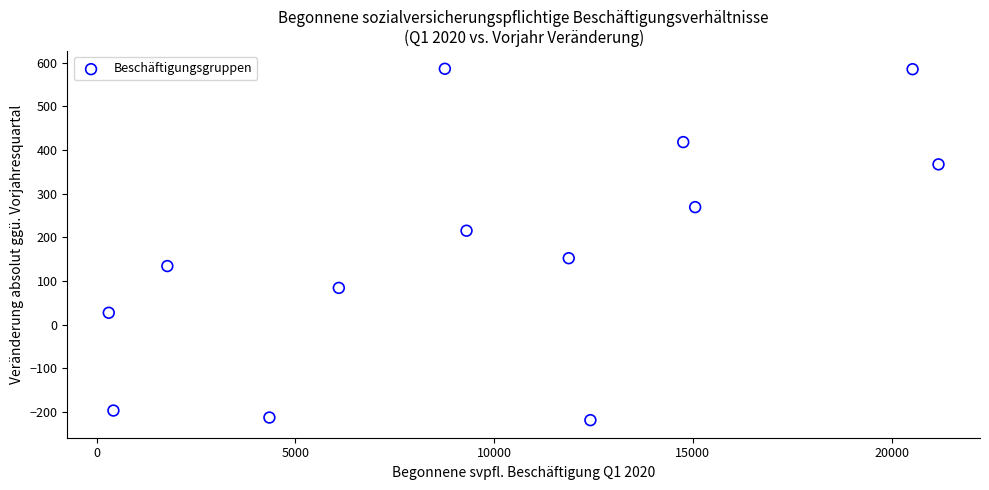

What is the range of X values (max minus min)?

20878